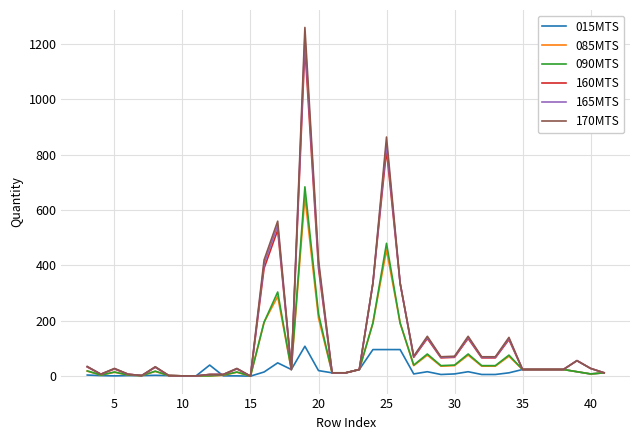

What is the greatest value displayed?

1260